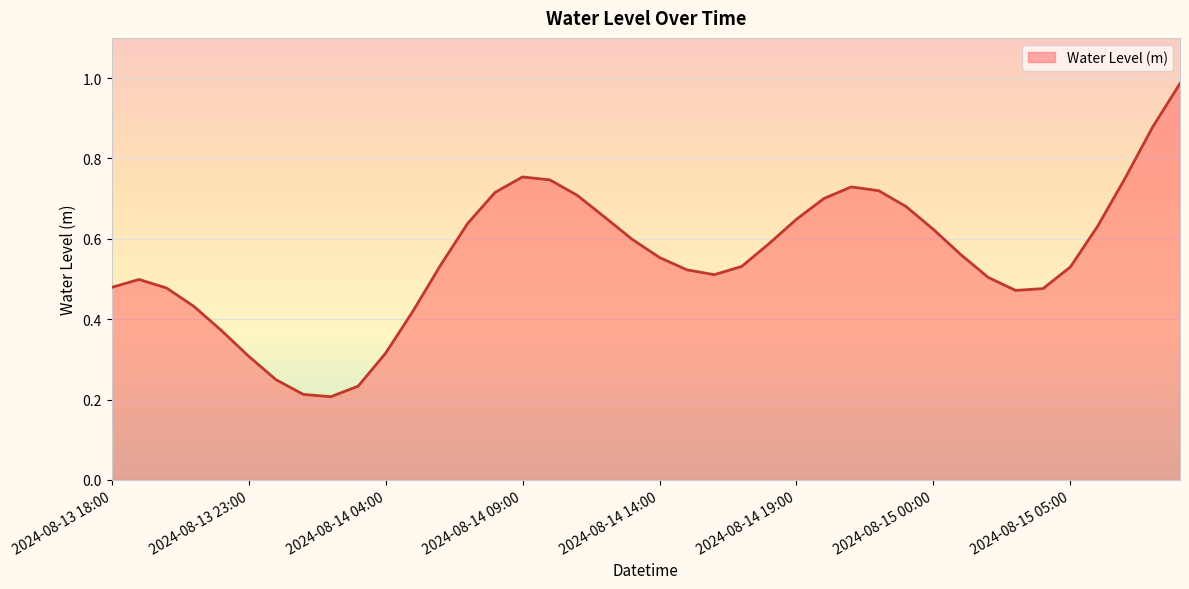

How many categories are shown in the chart?

40